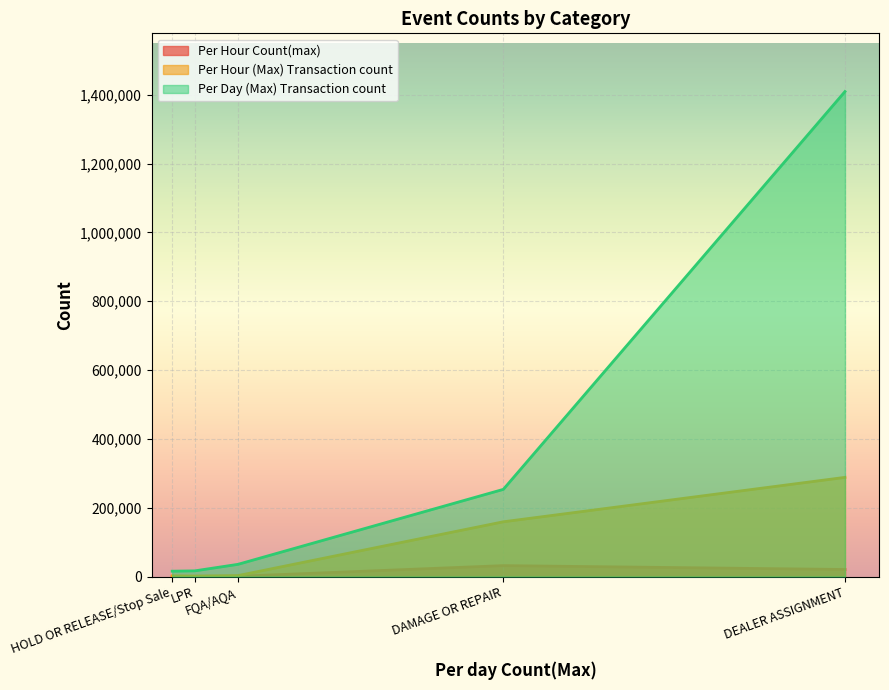

Rank the series by their average value, from highest to lowest.

Per Day (Max) Transaction count, Per Hour (Max) Transaction count, Per Hour Count(max)